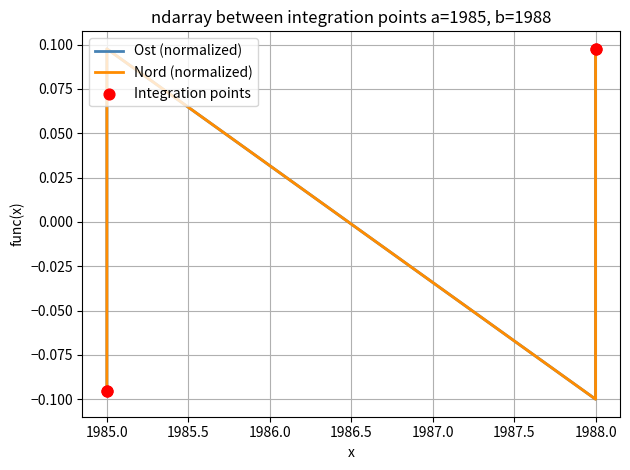

At which category is the sum across all series the highest?

1985.0